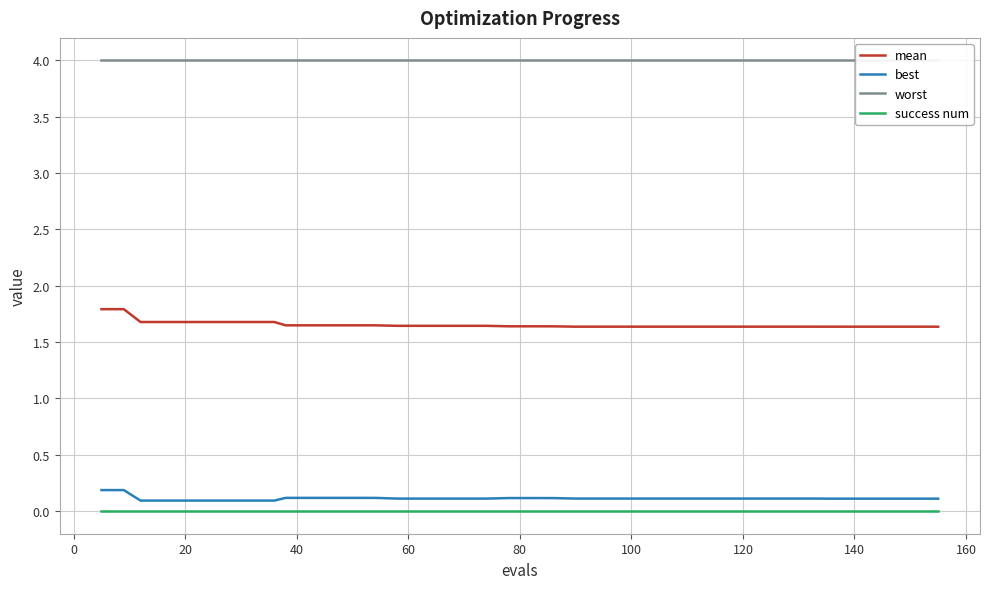

How many lines are shown in the chart?

4